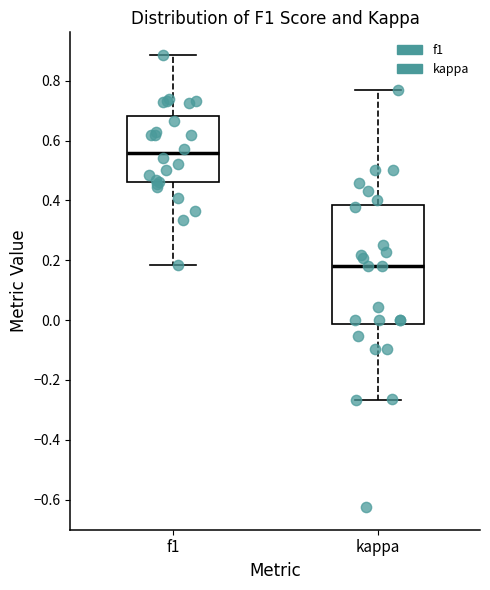

Reading left to right, read every box against the y-axis: the position of its median line, the range the box covers, and the ends of its whiskers. The values are not printed on the chart, so give them approximately, as read against the axis.

f1: median 0.56, box 0.46 to 0.68, whiskers 0.18 to 0.88
kappa: median 0.18, box -0.02 to 0.38, whiskers -0.26 to 0.76